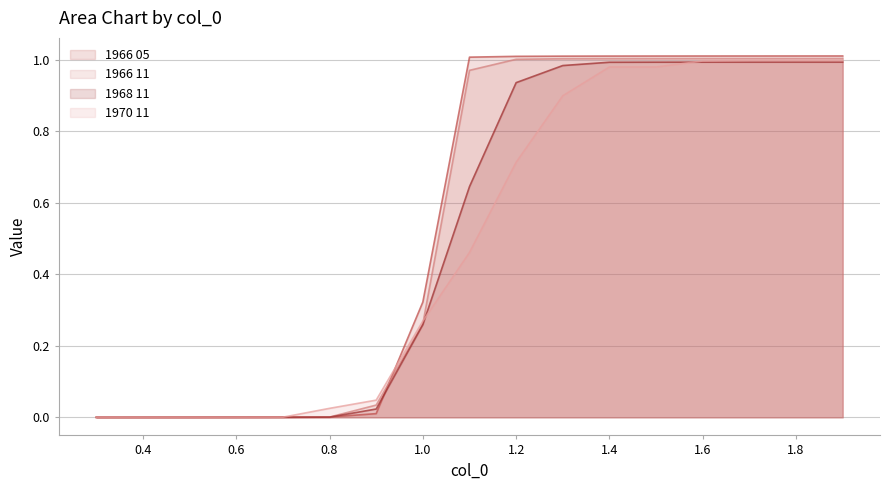

Does the chart have visible grid lines?

Yes